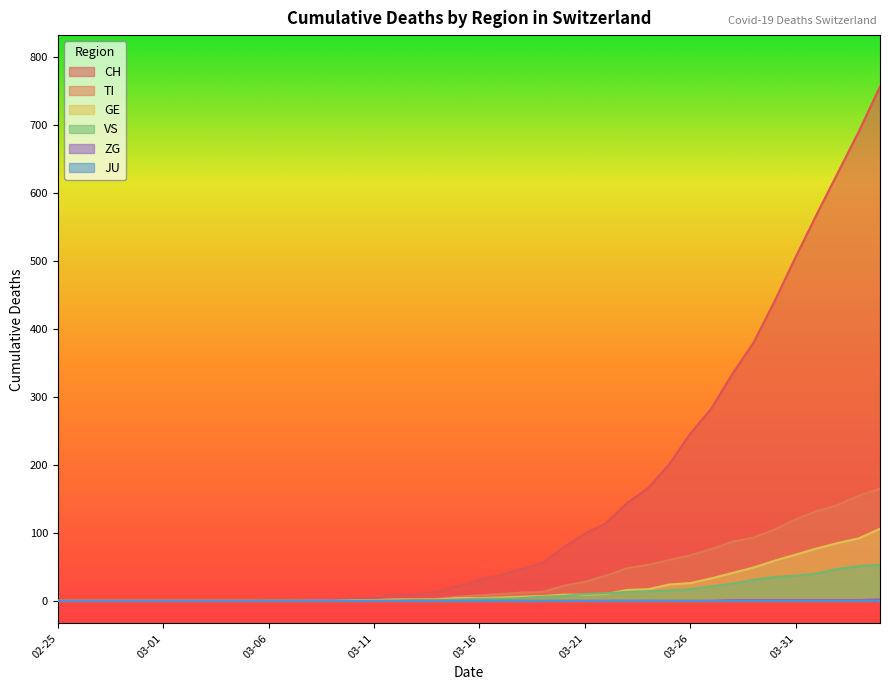

What is the label of the 7th point from the right?

2020-03-29